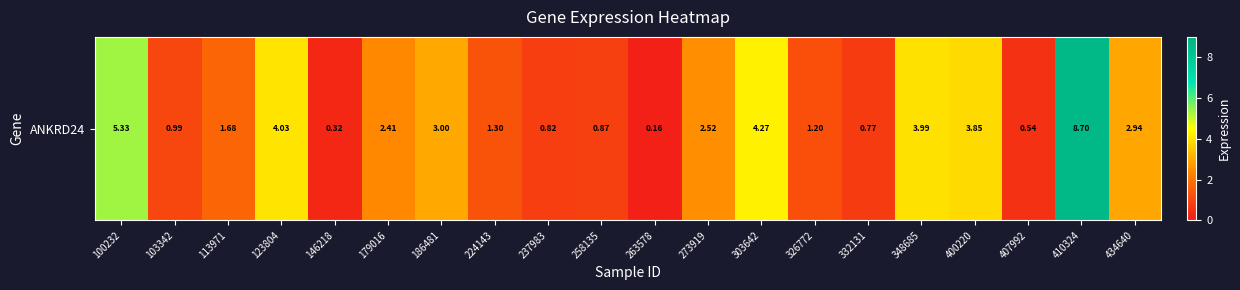

What is the difference between the values at 332131 and 103342?

0.2